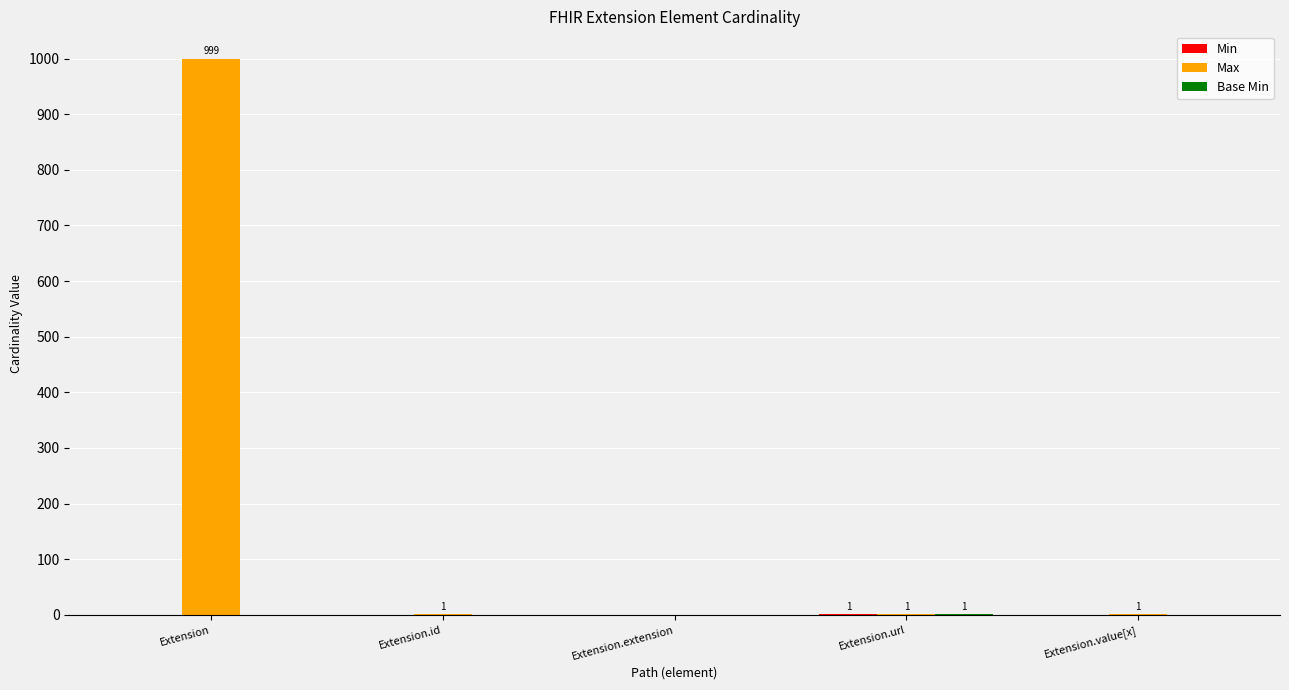

Which series changed the most between Extension and Extension.value[x]?

Max